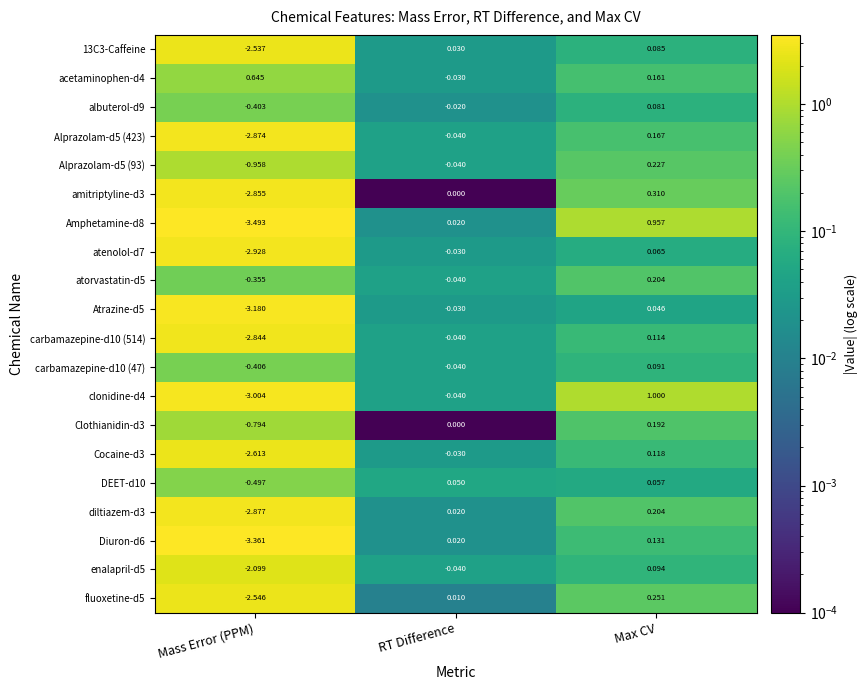

What is the greatest value displayed?

1.0